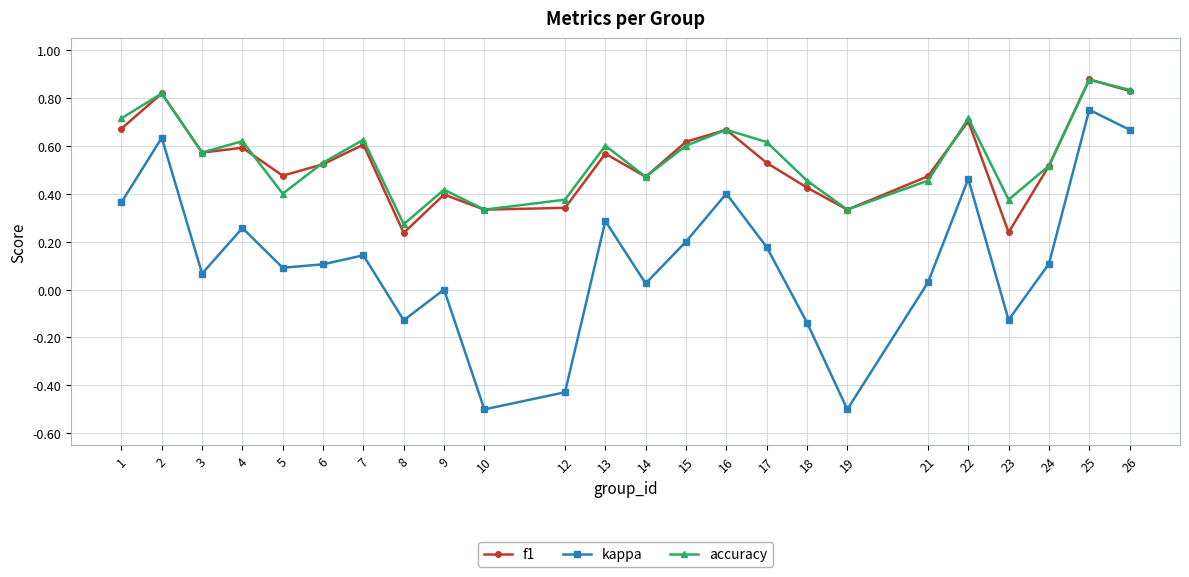

At which label does accuracy reach its peak?

25